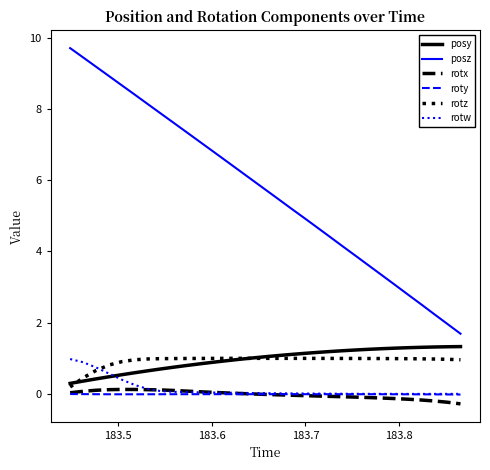

Which series has the largest range (max minus min)?

posz